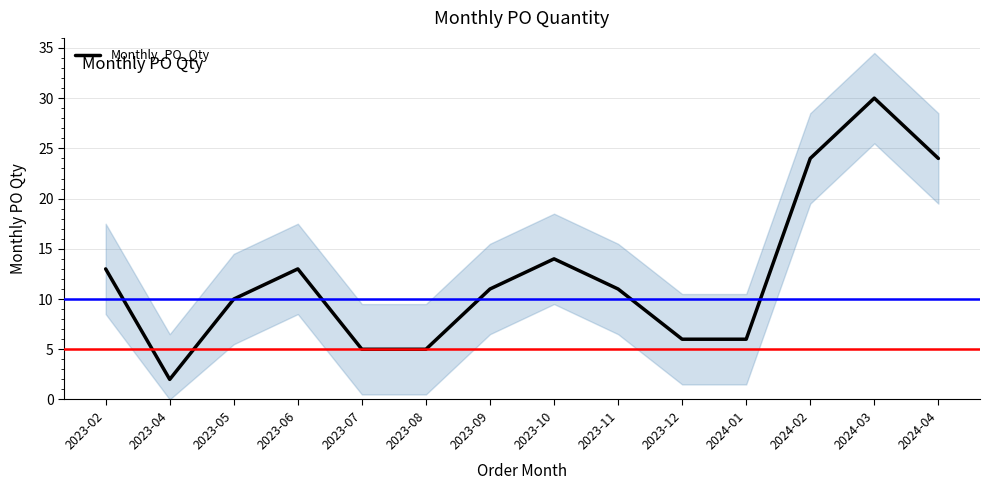

List the labels in order of value, smallest first.

2023-04, 2023-07, 2023-08, 2023-12, 2024-01, 2023-05, 2023-09, 2023-11, 2023-02, 2023-06, 2023-10, 2024-02, 2024-04, 2024-03